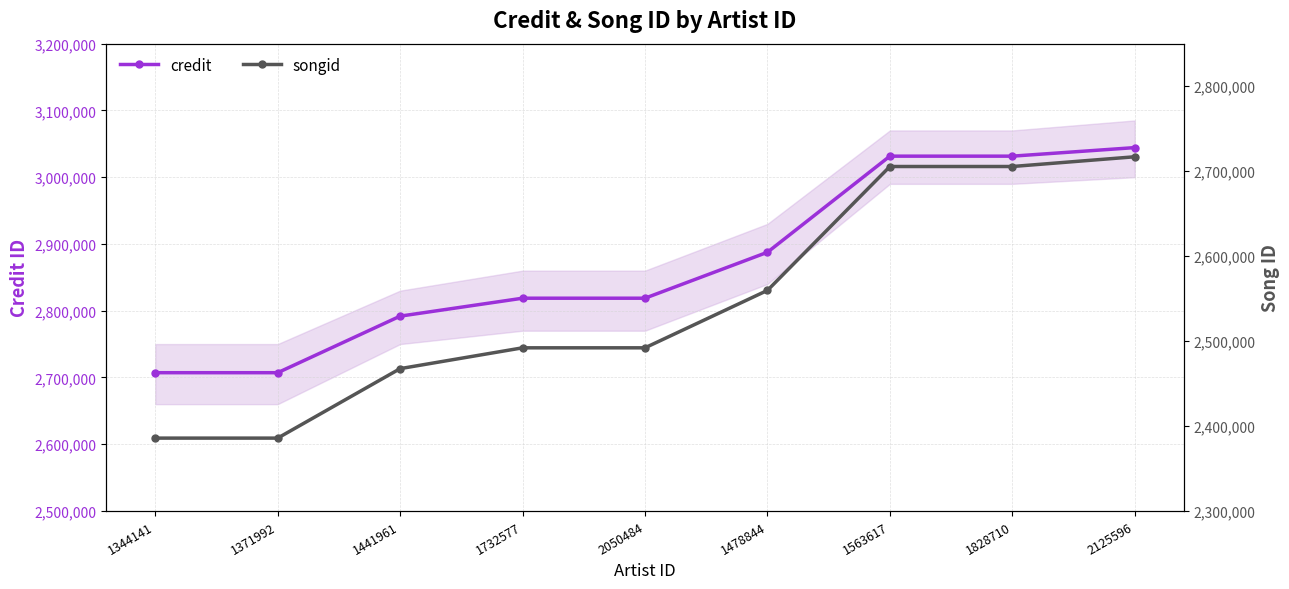

Which series has the largest total across all categories?

credit